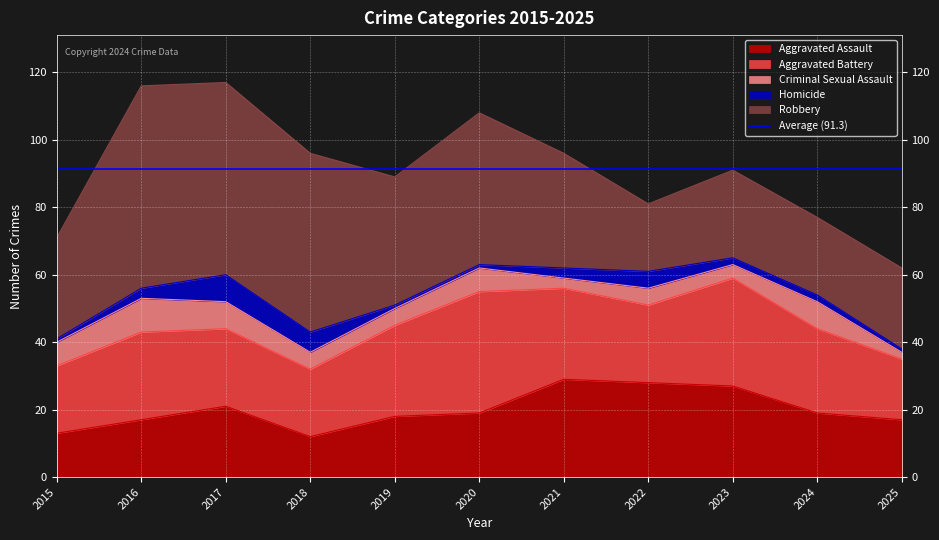

Is it true that Aggravated Battery equals 33 at 2022?

False